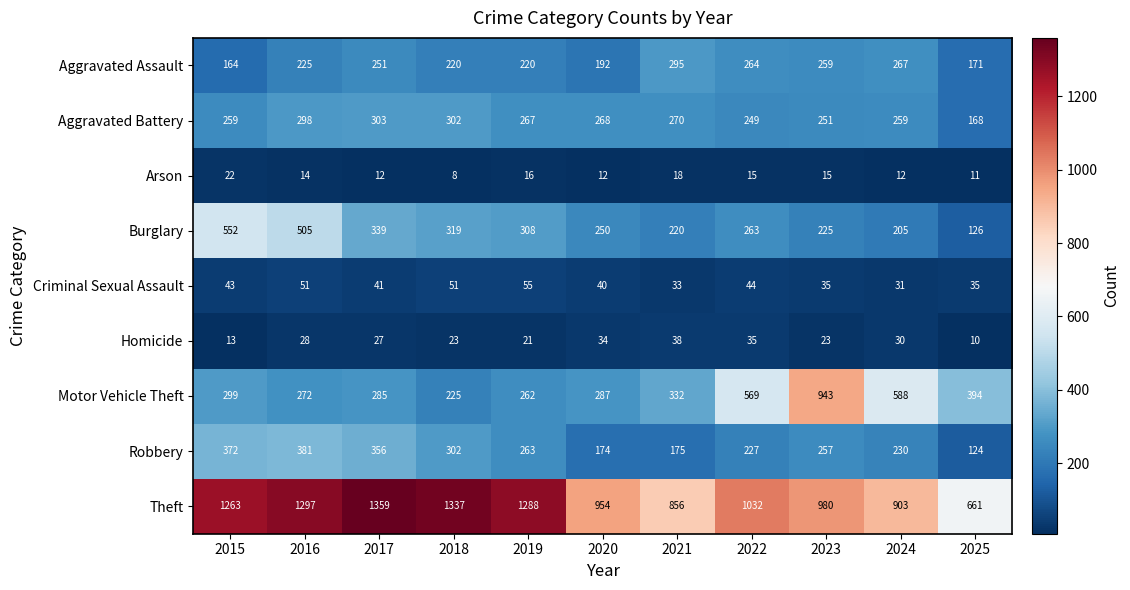

Which series has the largest range (max minus min)?

Motor Vehicle Theft